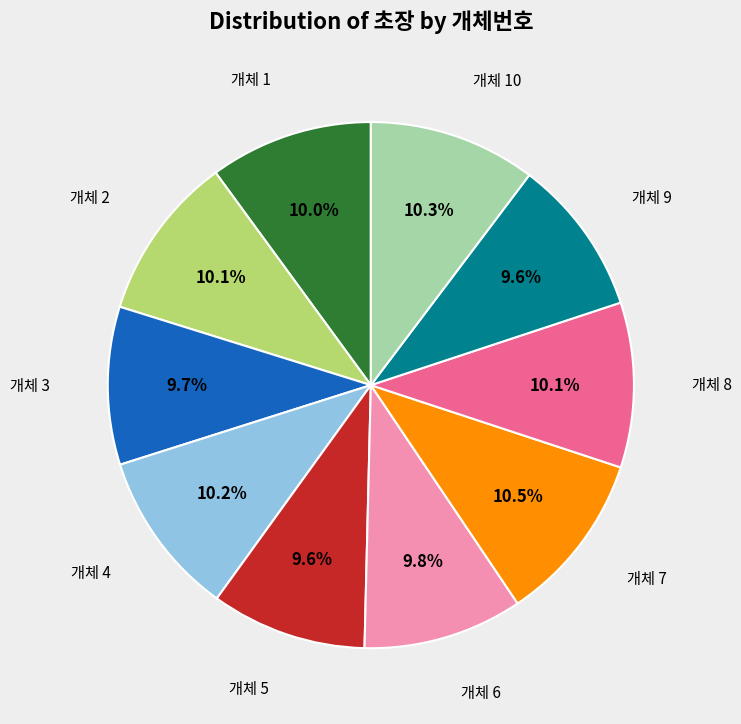

How many slices are in this pie chart?

10